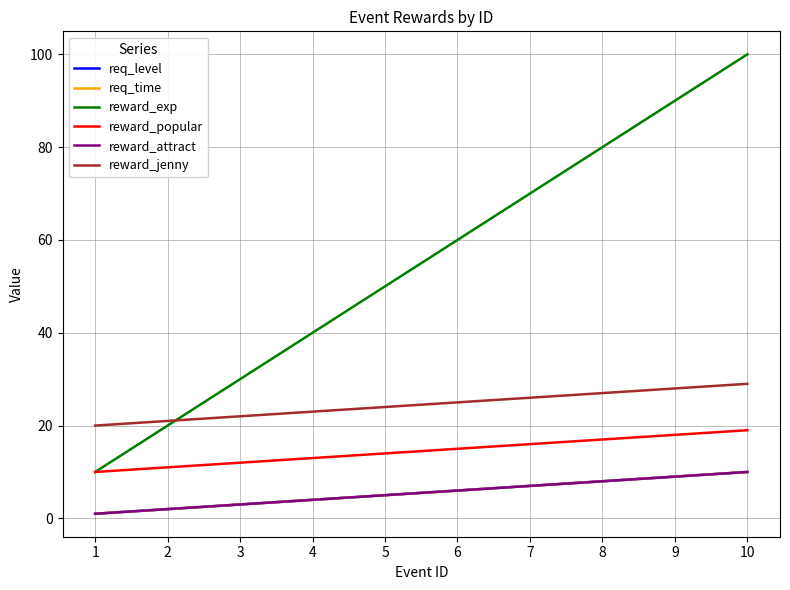

How many req_level values are between 3 and 8?

6